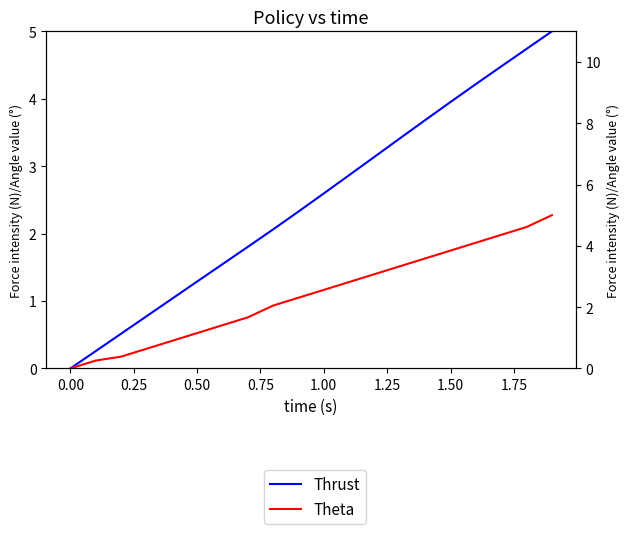

Rank the series by their average value, from highest to lowest.

Thrust, Theta